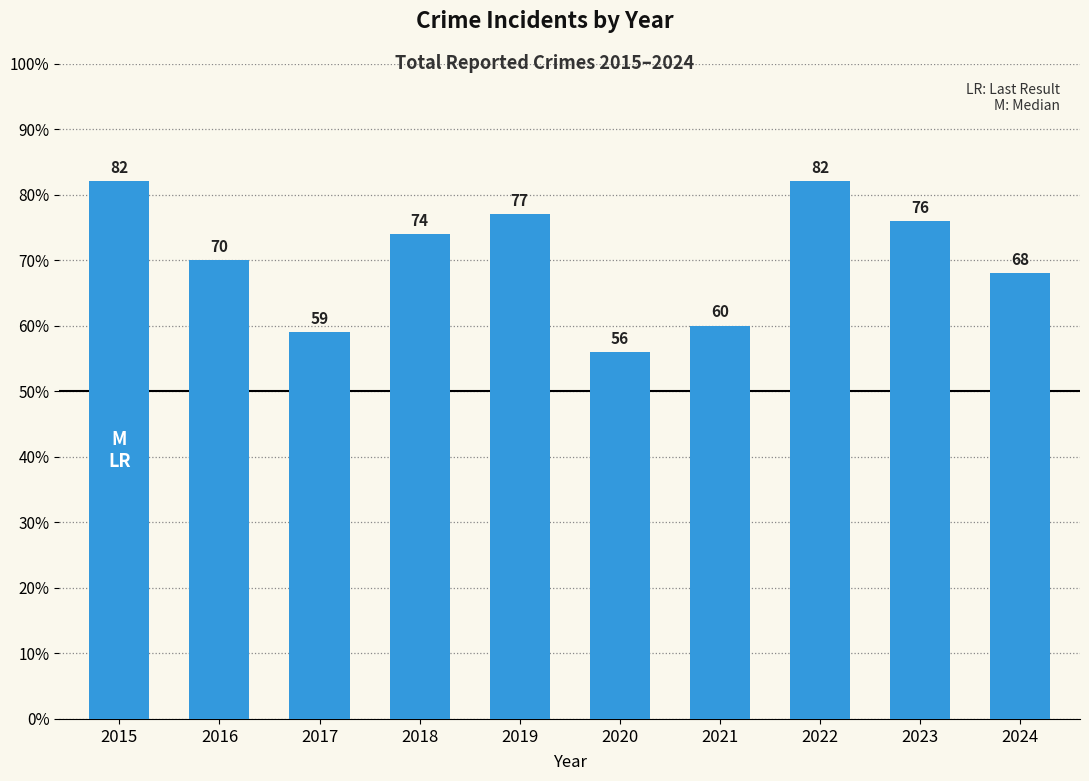

Between 2016 and 2021, which is larger?

2016